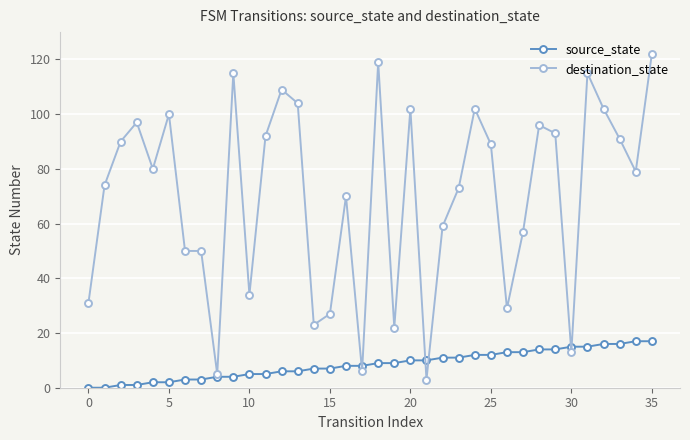

List the series in order of their peak value, highest first.

destination_state, source_state